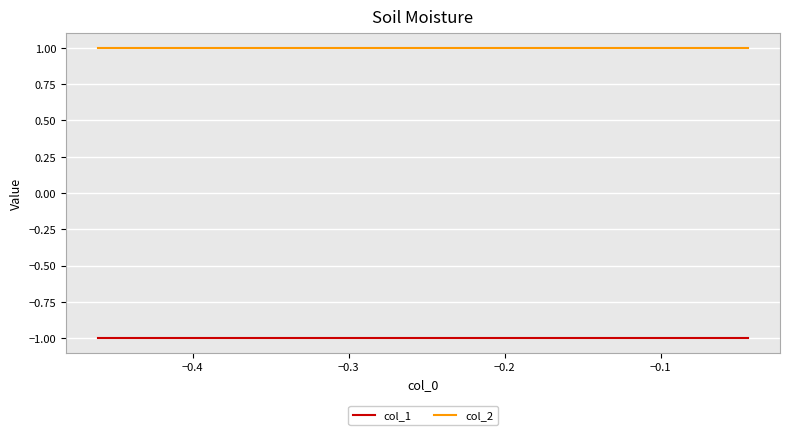

What are all the series names shown in the legend?

col_1, col_2